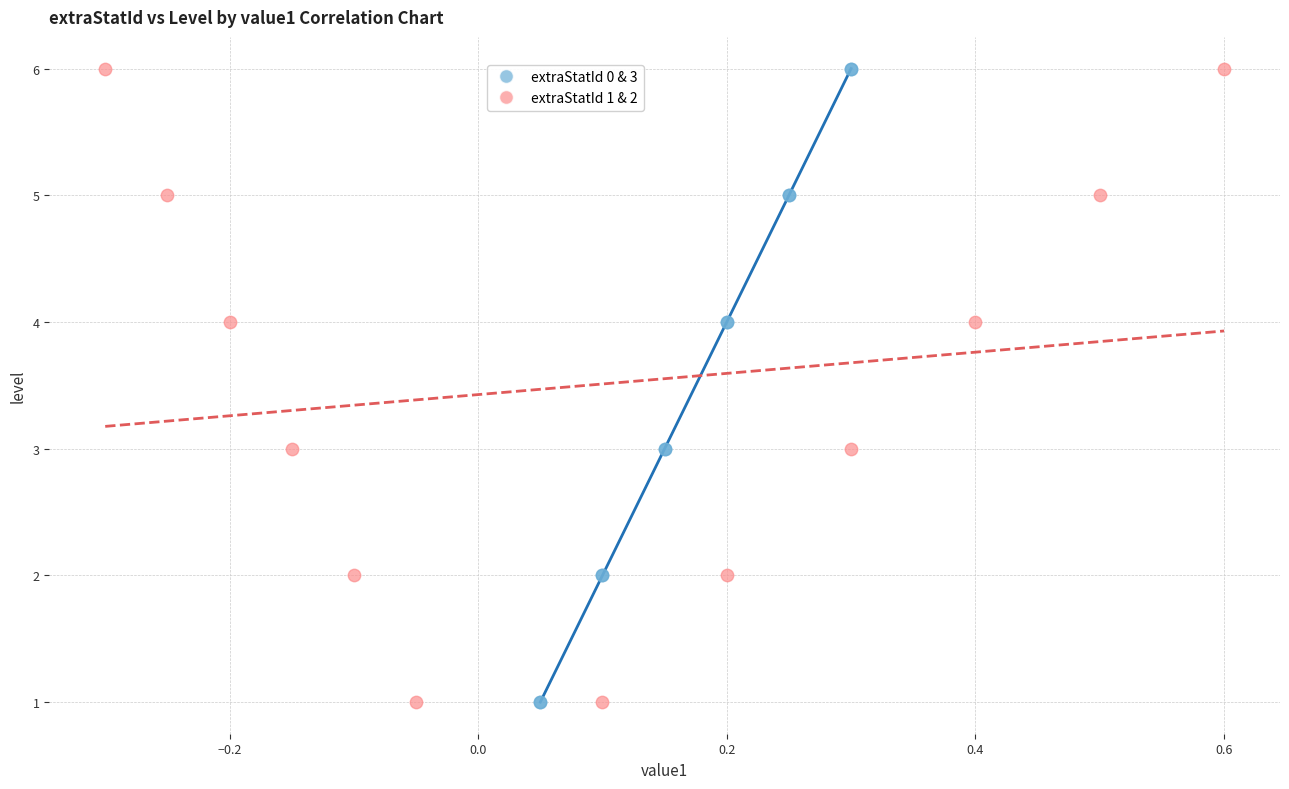

What are all the series names shown in the legend?

extraStatId 0 & 3, extraStatId 1 & 2